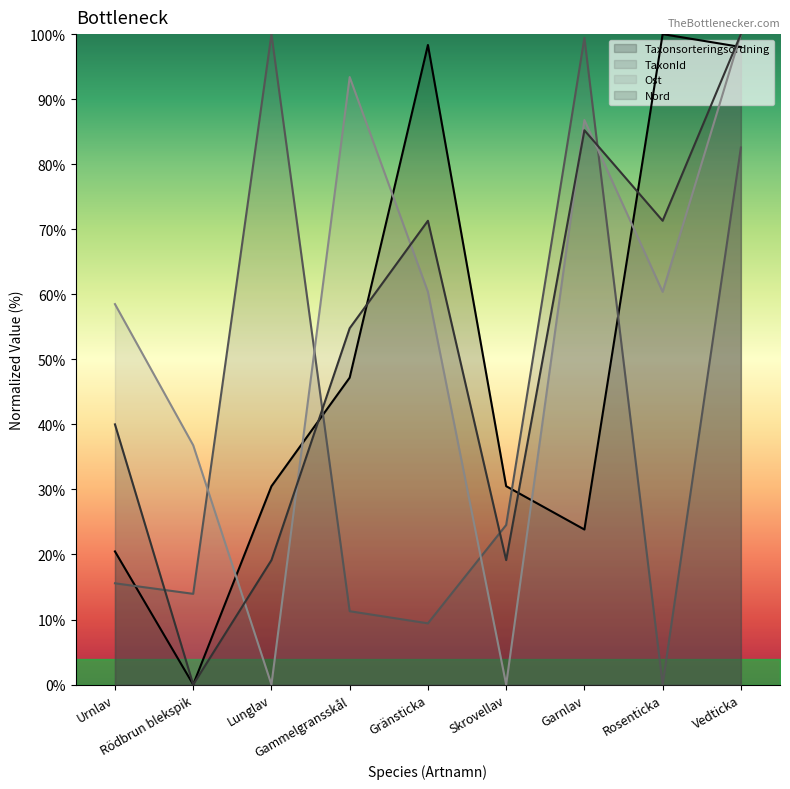

What is the spread (max minus min) of values at Lunglav?

100.0